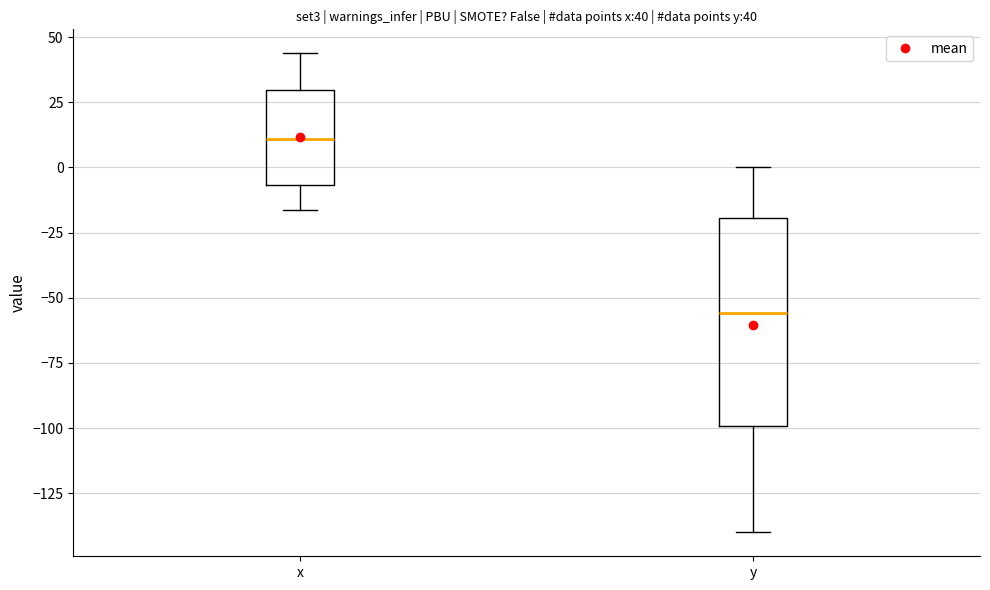

Which box has the lowest median line?

y